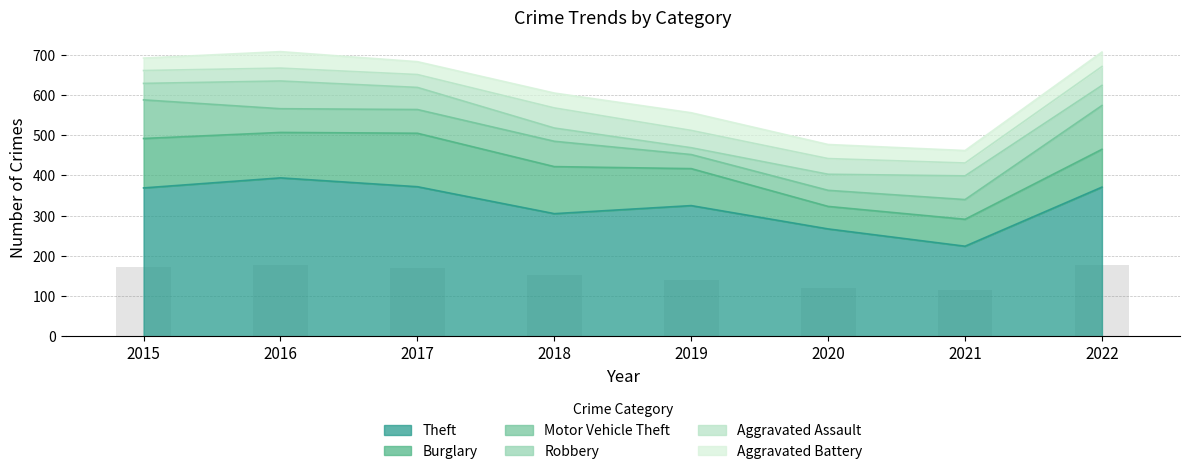

At 2020, list the series in order from smallest to largest.

Aggravated Battery, Aggravated Assault, Motor Vehicle Theft, Robbery, Burglary, Theft